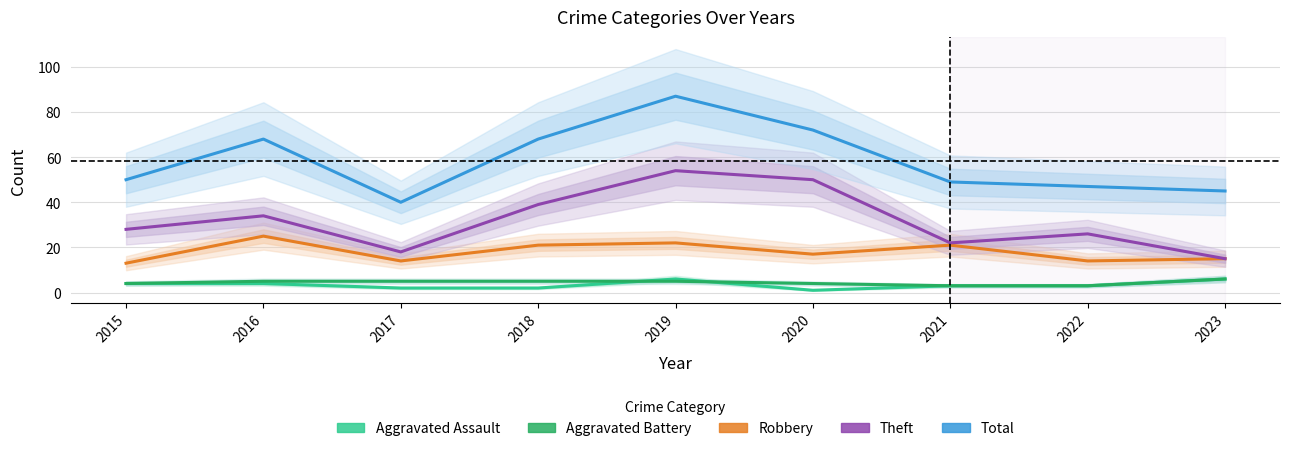

Which category has the highest value across all series?

2019